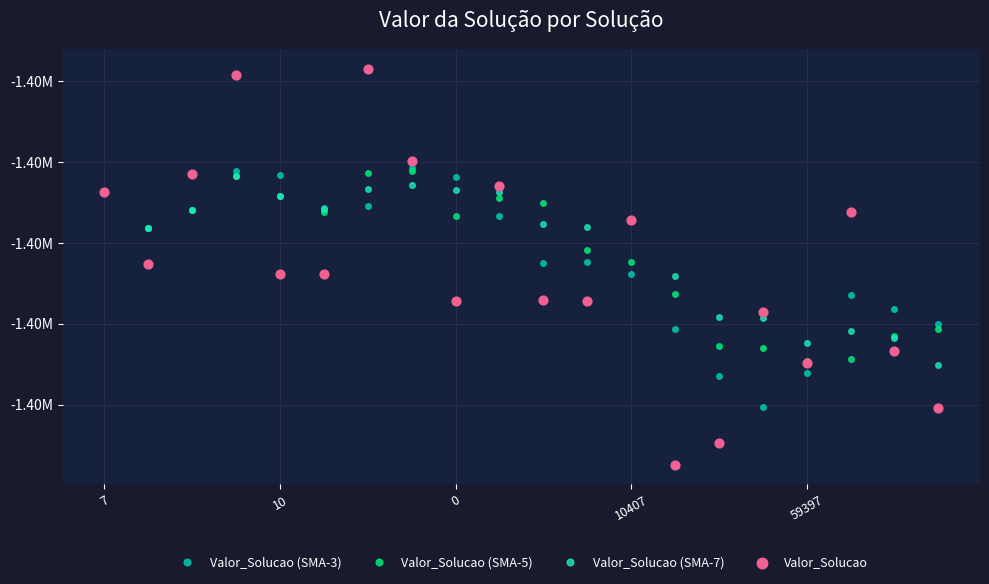

Which series has the largest total across all categories?

Valor_Solucao (SMA-7)